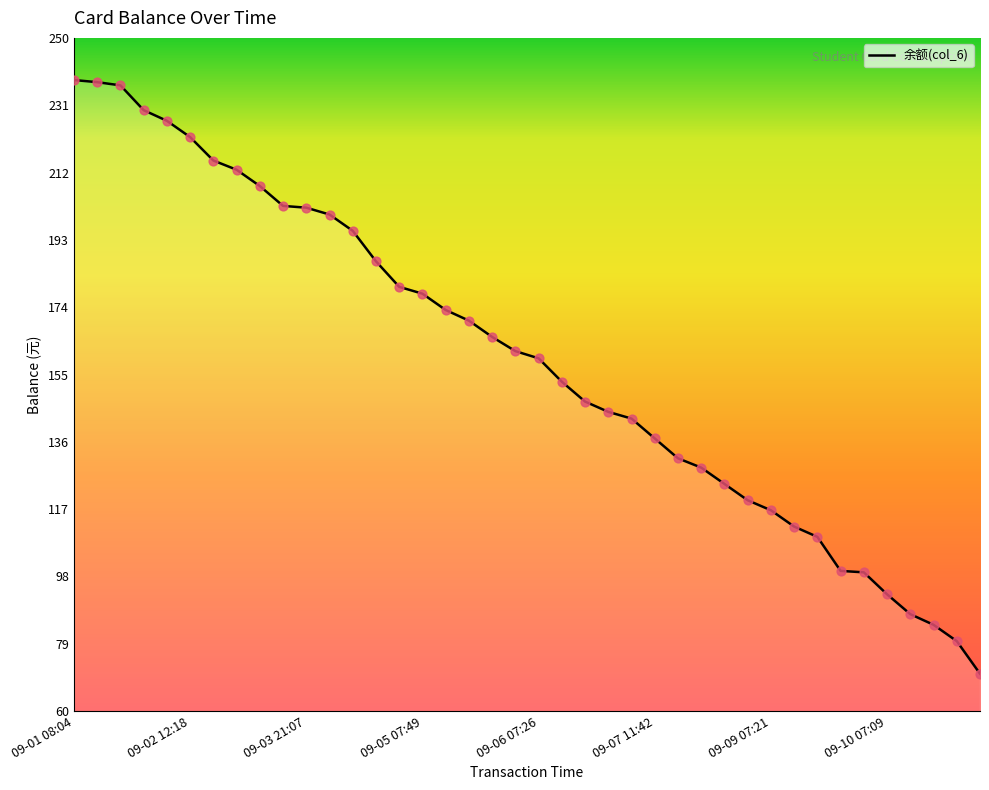

What is the greatest value displayed?

237.8